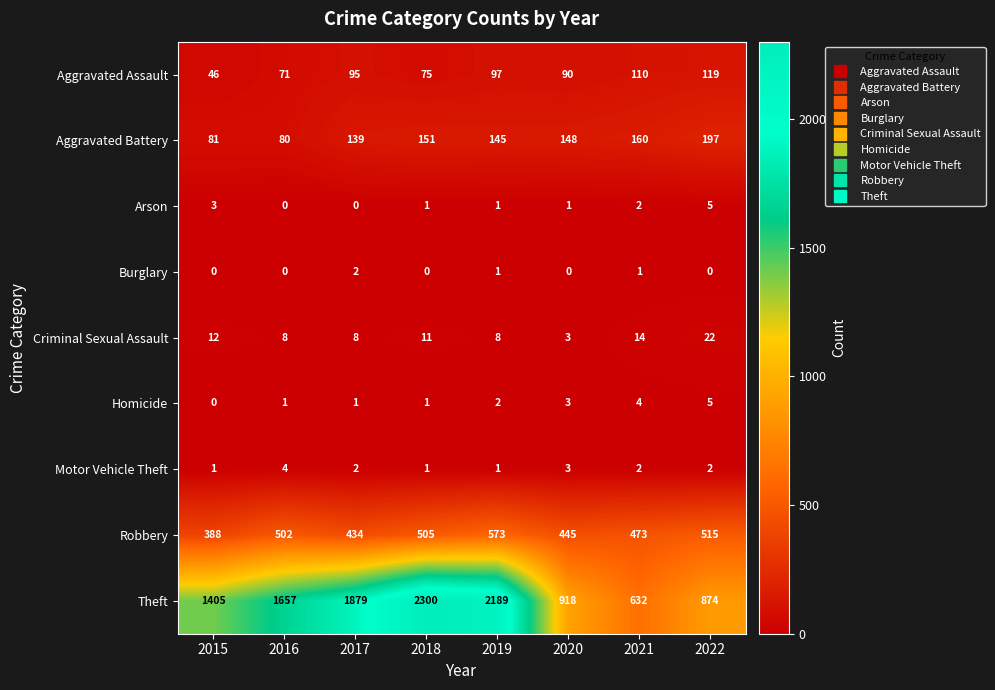

What is the total value across all series at 2021?

1398